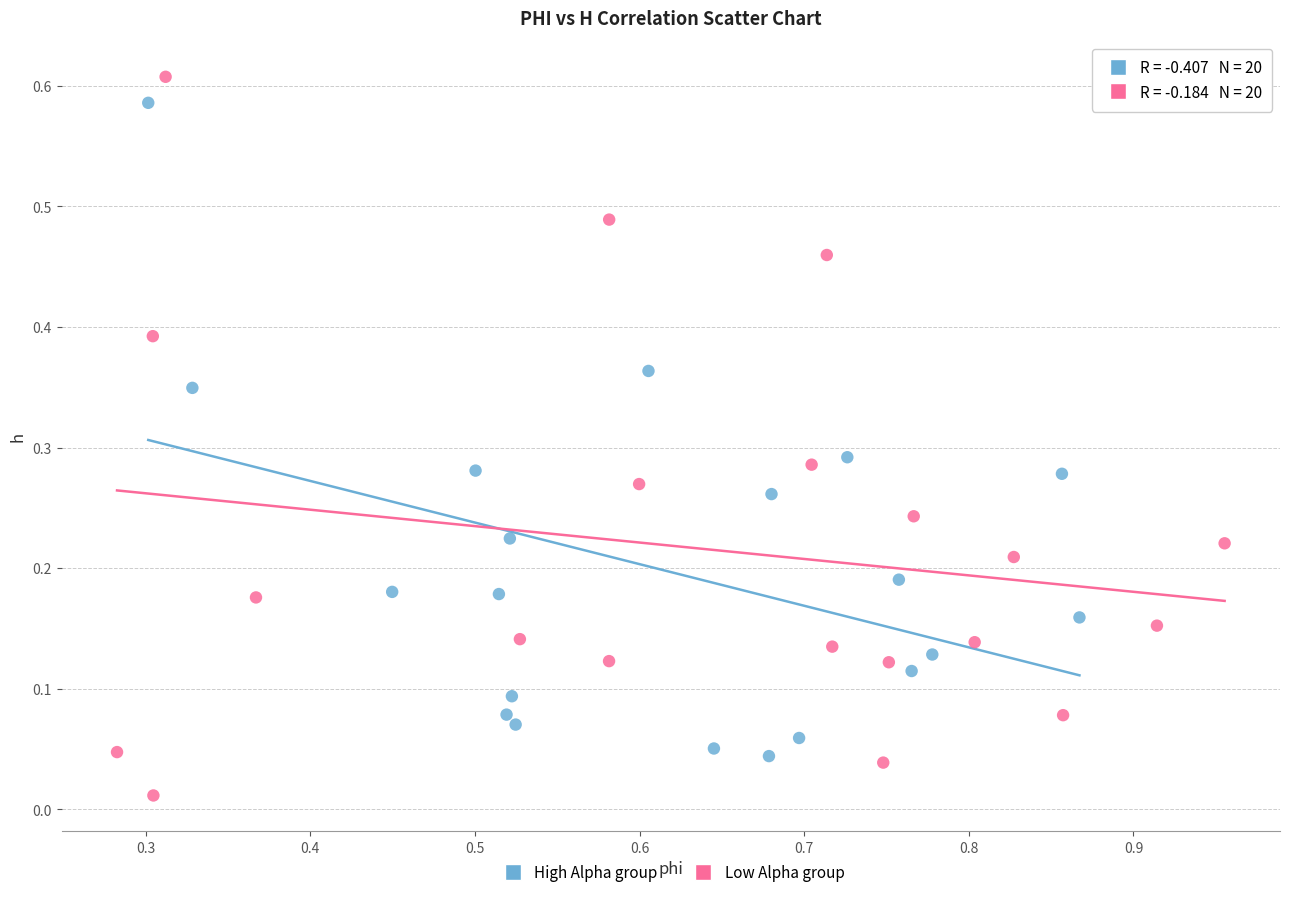

Which series reaches the maximum Y coordinate?

Low Alpha group